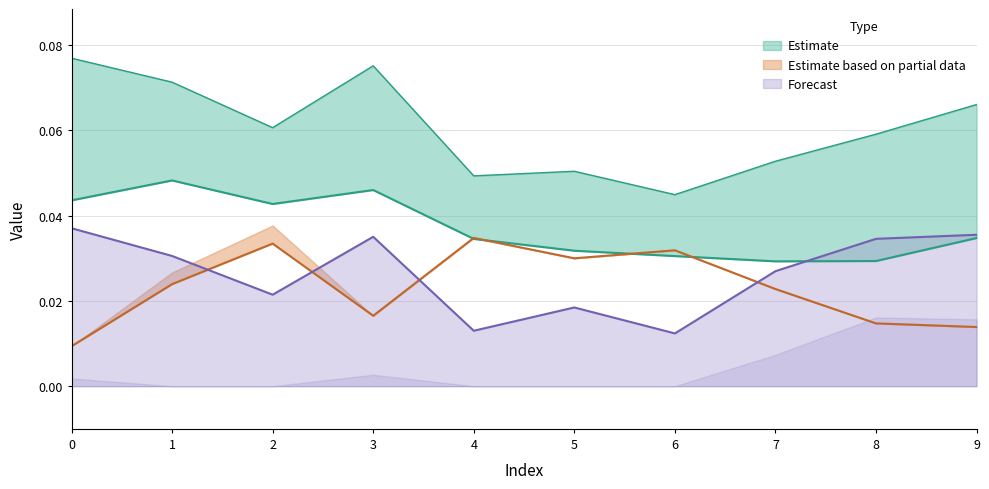

True or false: 1 and 2 cross at least once.

False